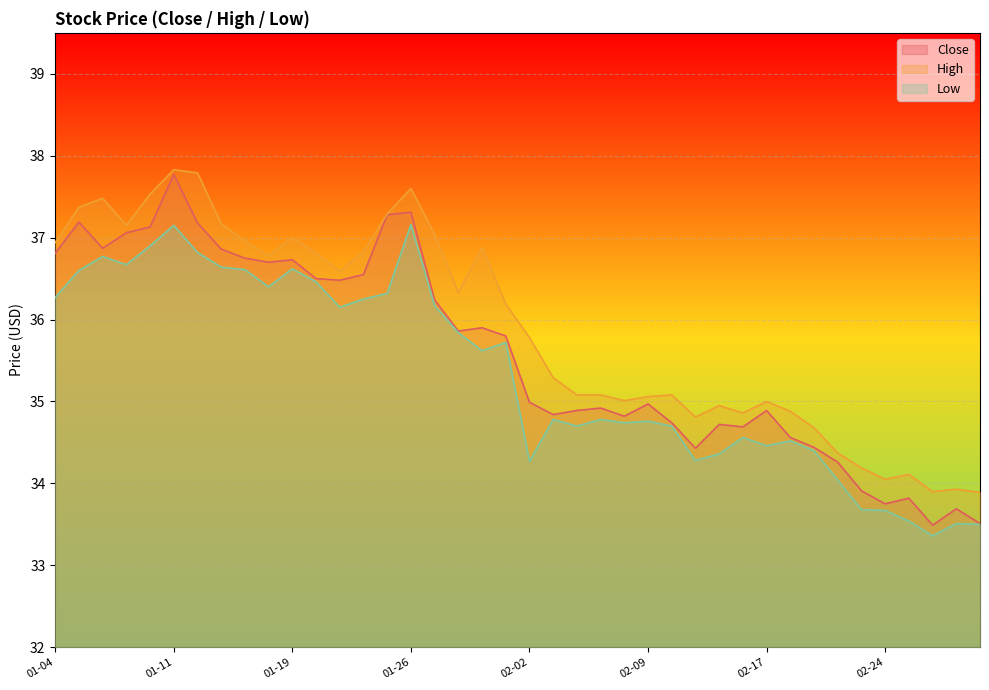

What are all the series names shown in the legend?

Close, High, Low